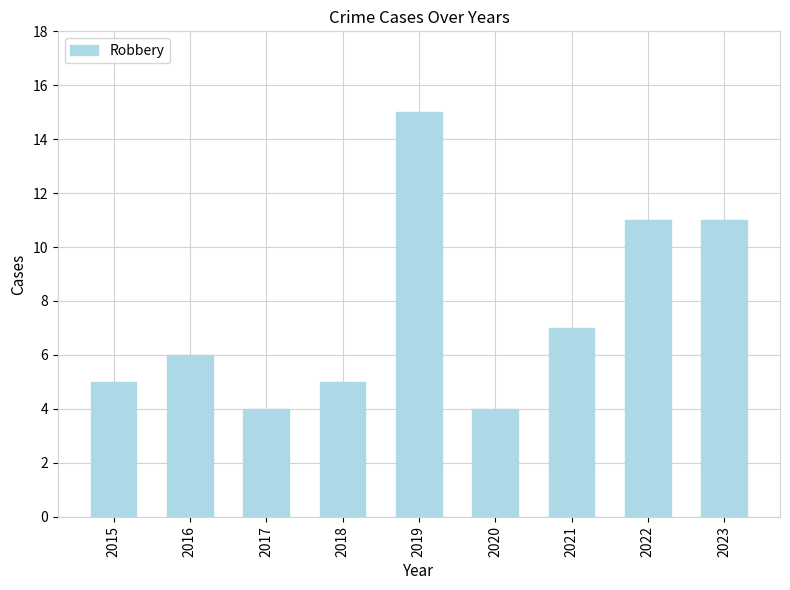

Reading right to left, list all the values displayed in this chart.

2023=11	2022=11	2021=7	2020=4	2019=15	2018=5	2017=4	2016=6	2015=5